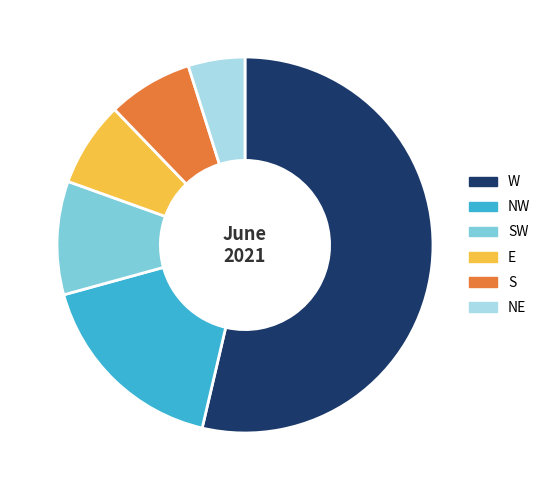

How many slices are in this pie chart?

6